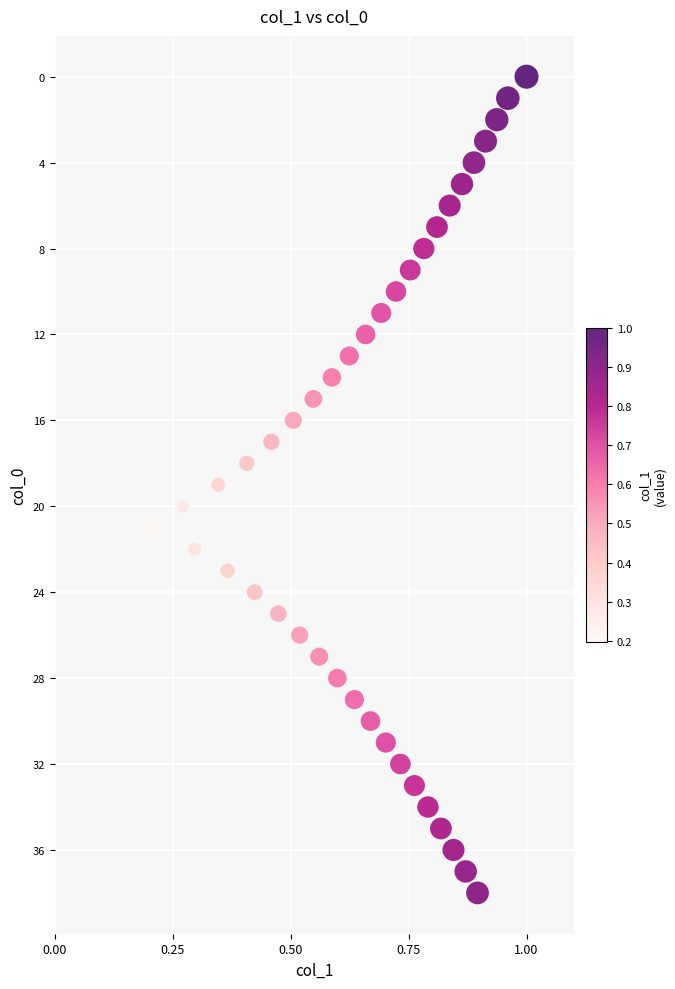

What is the range of Y values (max minus min)?

38